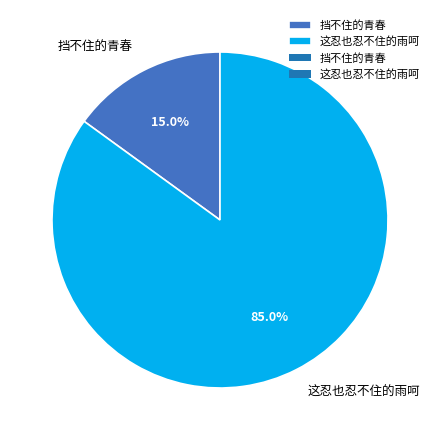

What is the smallest slice in the pie chart?

挡不住的青春